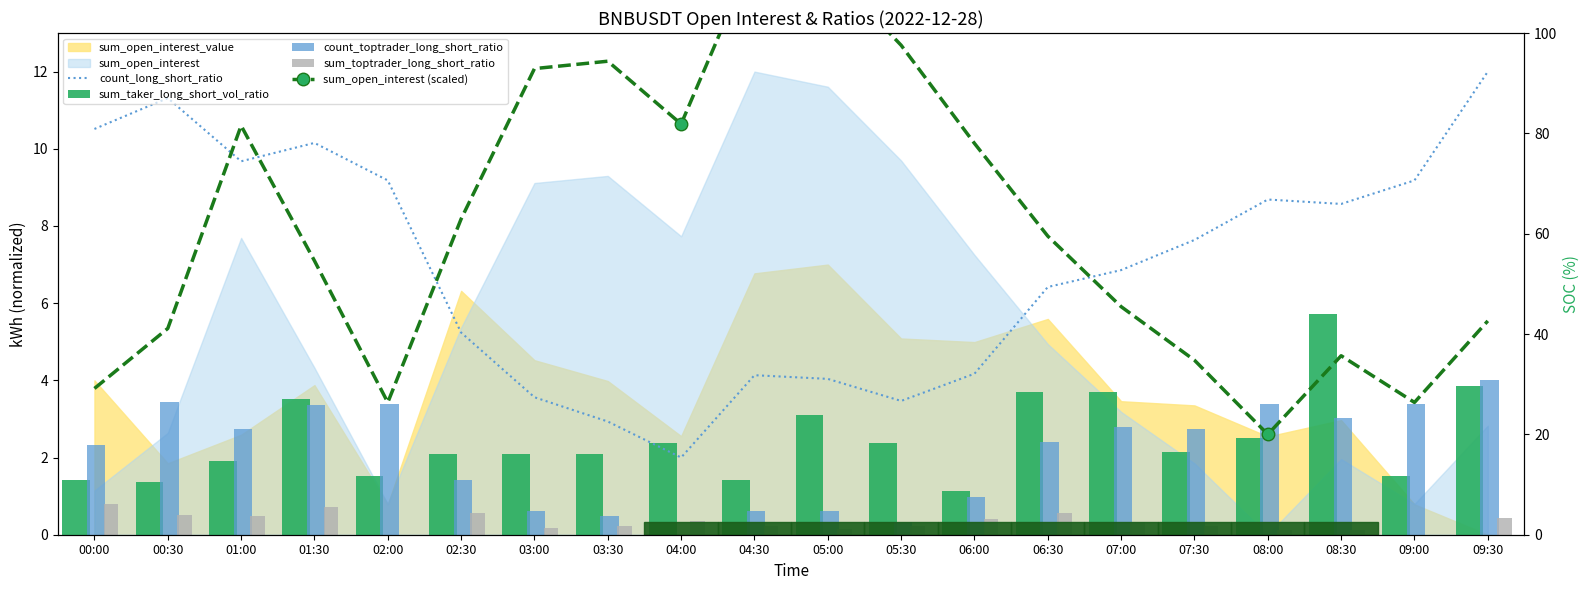

Where is count_toptrader_long_short_ratio nearest to the value 2?

00:00